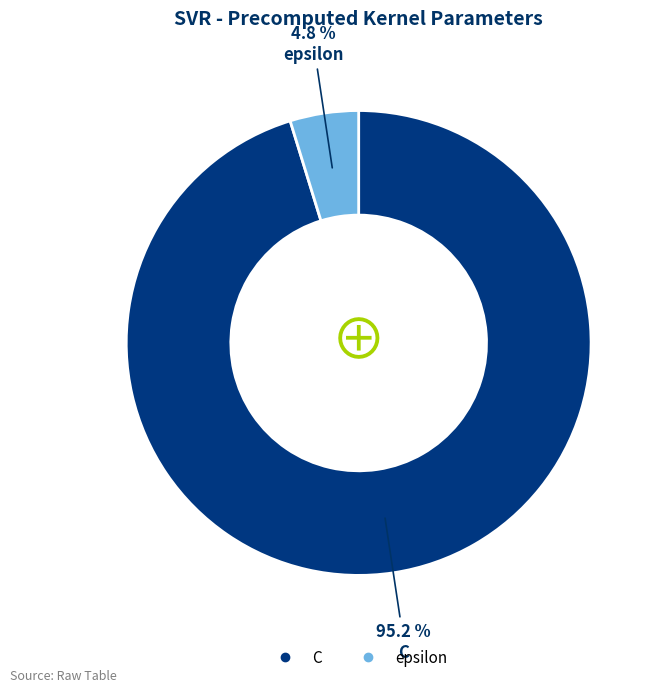

To the nearest percent, what is the difference between the largest and smallest slice percentages?

90%